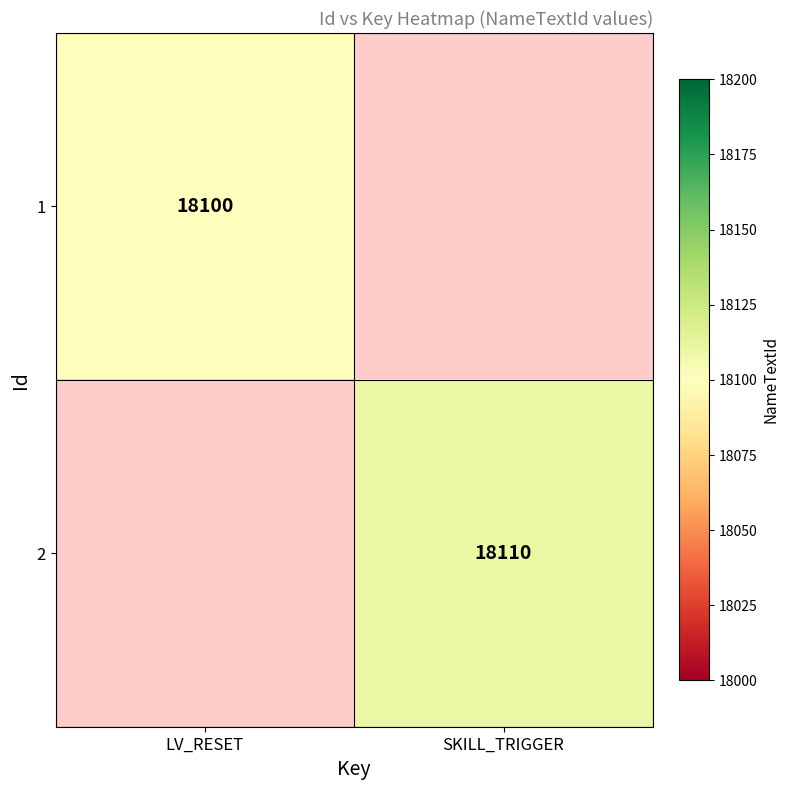

The 2 series shows 18110 at SKILL_TRIGGER. True or false?

True